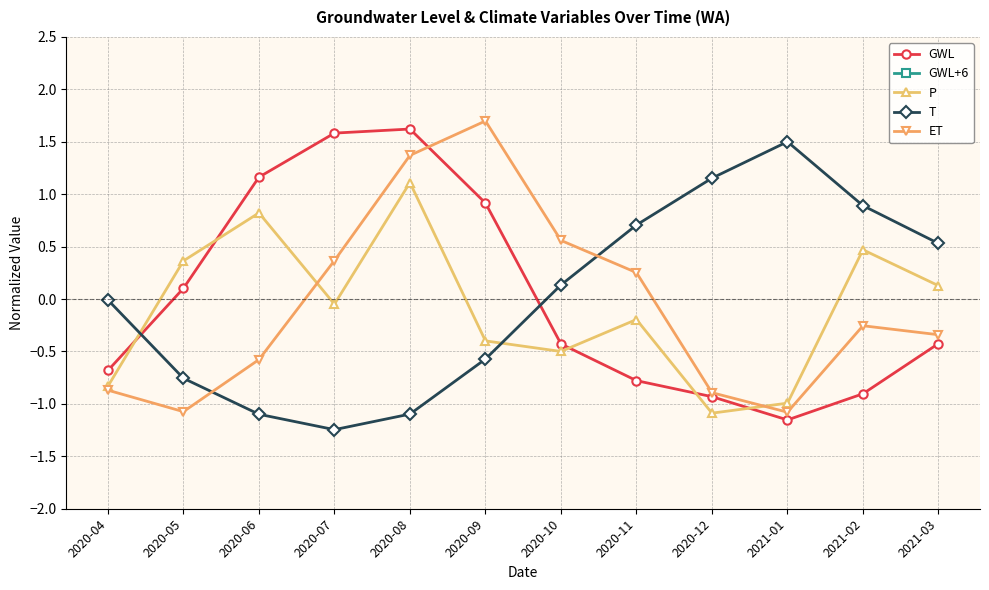

Which series has the largest total across all categories?

GWL+6